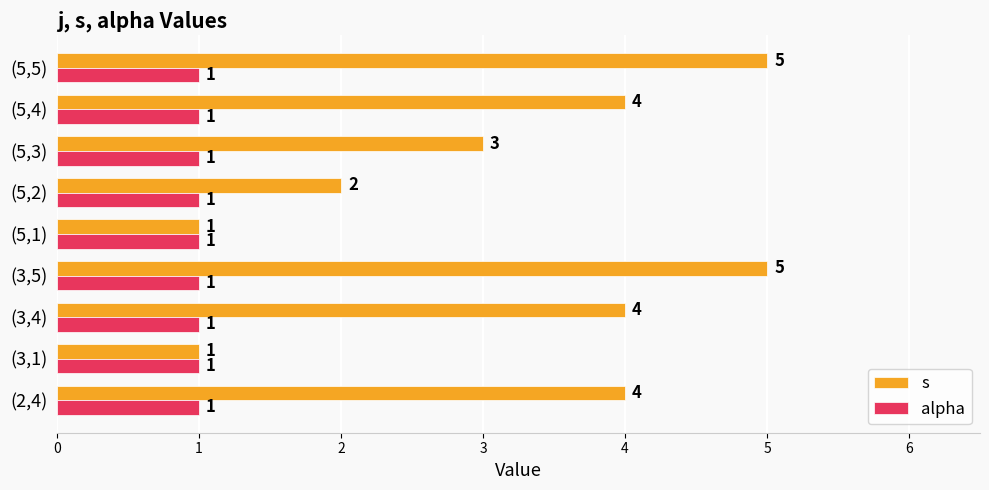

The value of alpha at (3,1) is 1. True or false?

True